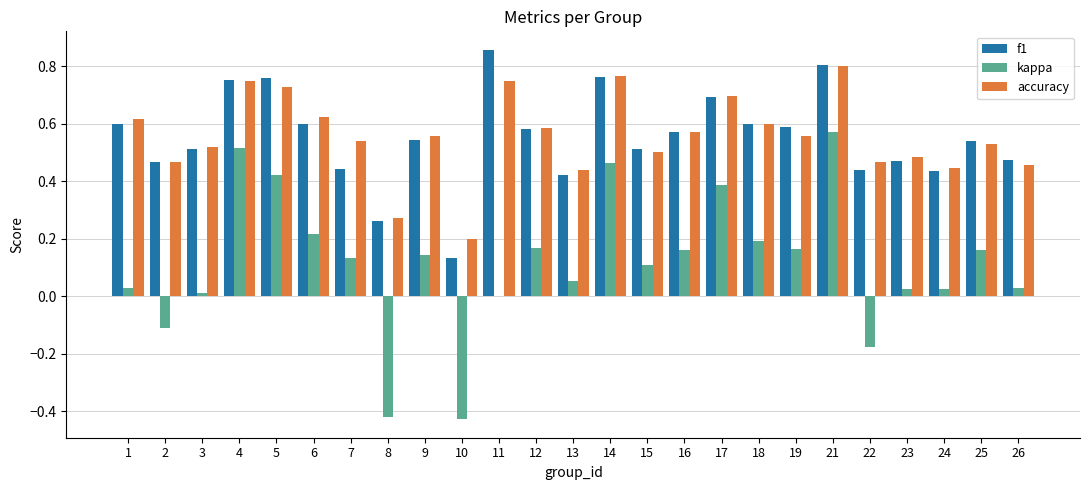

At which category does the chart reach its peak across all series?

11